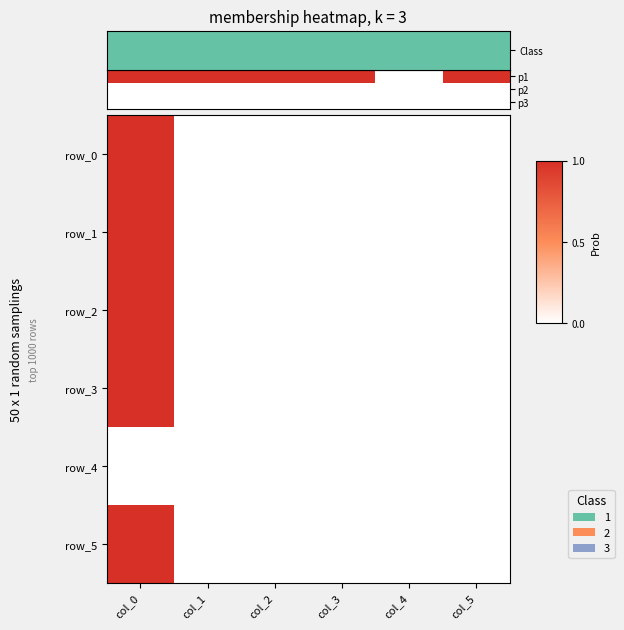

How many data points does each series have?

6